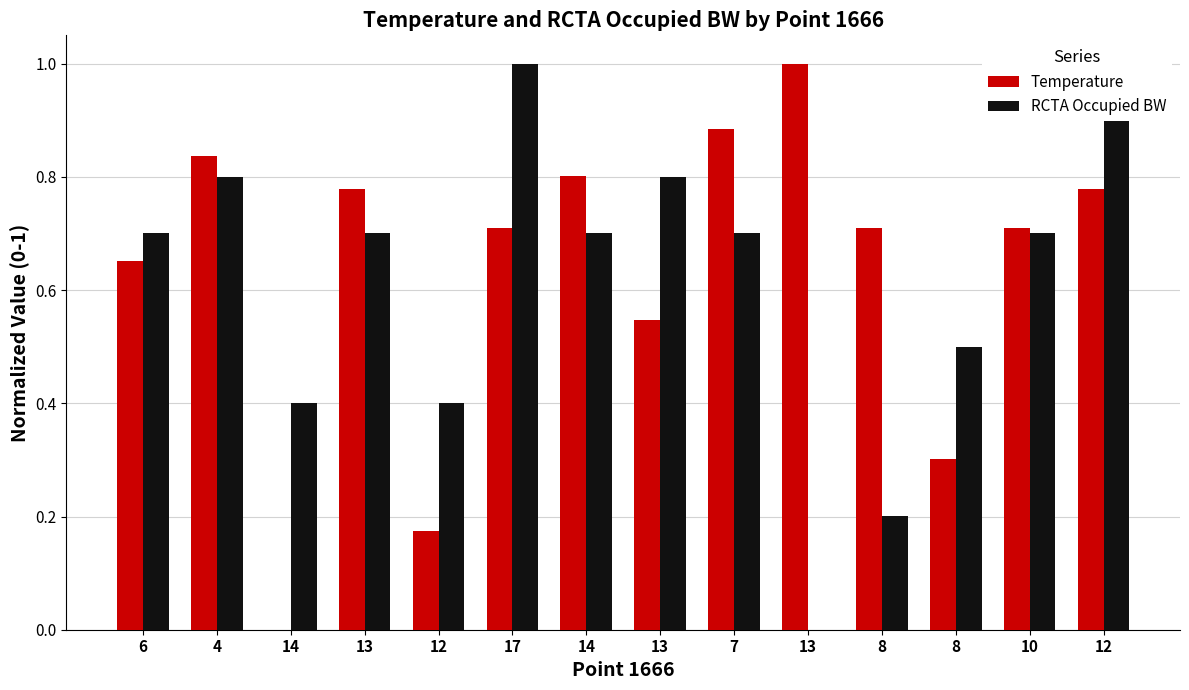

How many values in the RCTA Occupied BW series exceed 0?

13